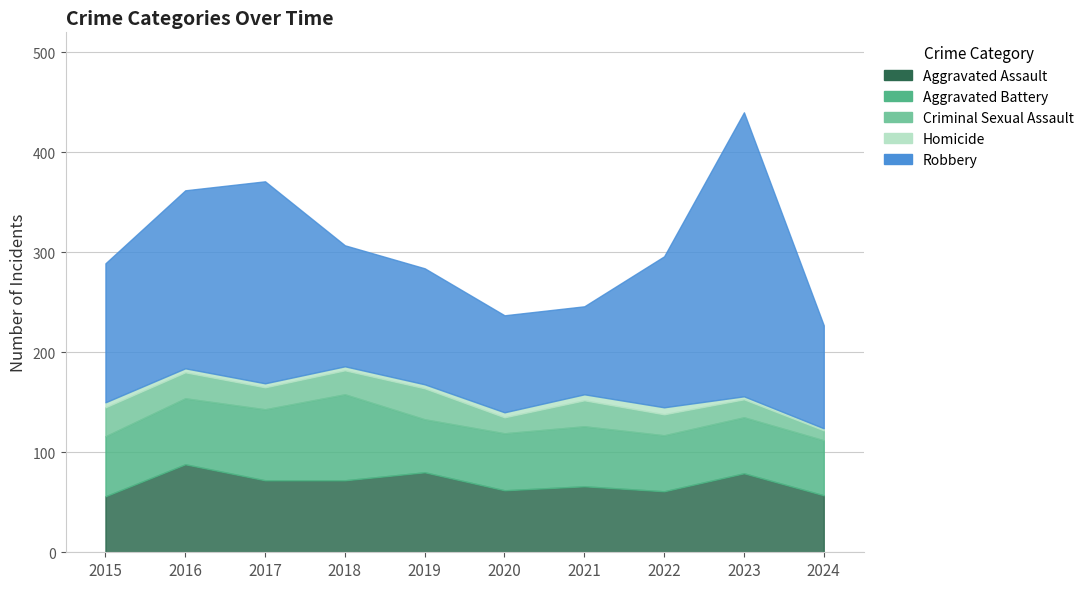

Count the Homicide values in the range 4 to 5.

6